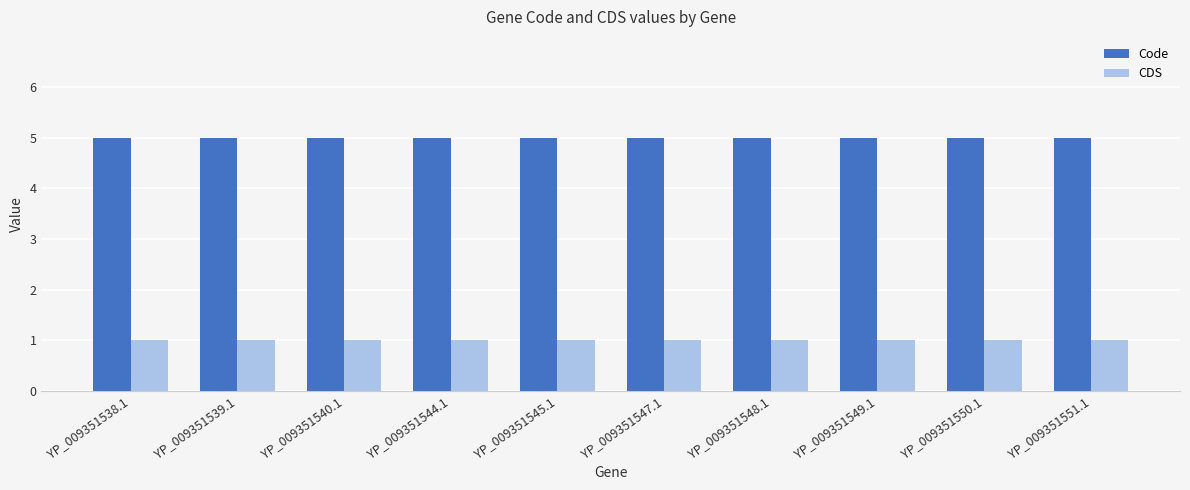

What is the total value across all series at YP_009351544.1?

6